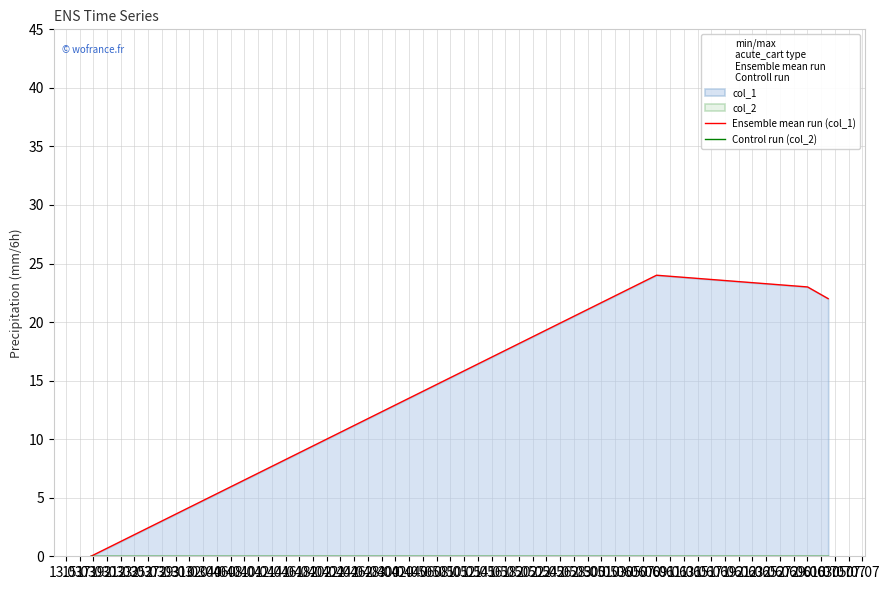

What is the difference between the highest and lowest values at 17.03?

23